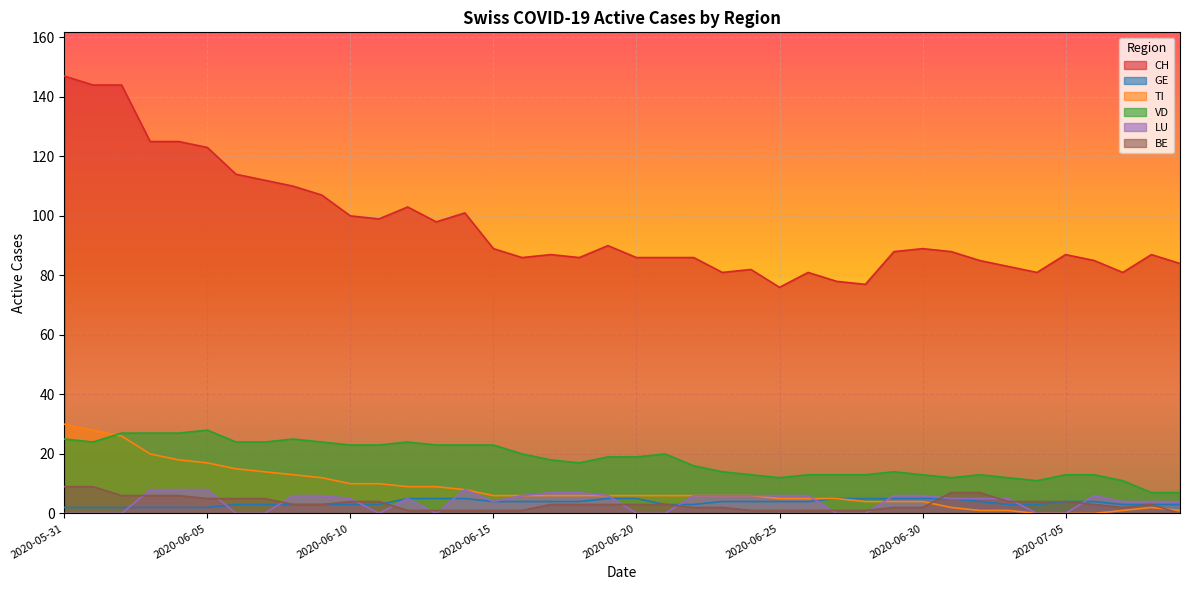

Which has a higher value, 2020-06-05 or 2020-06-08?

2020-06-05